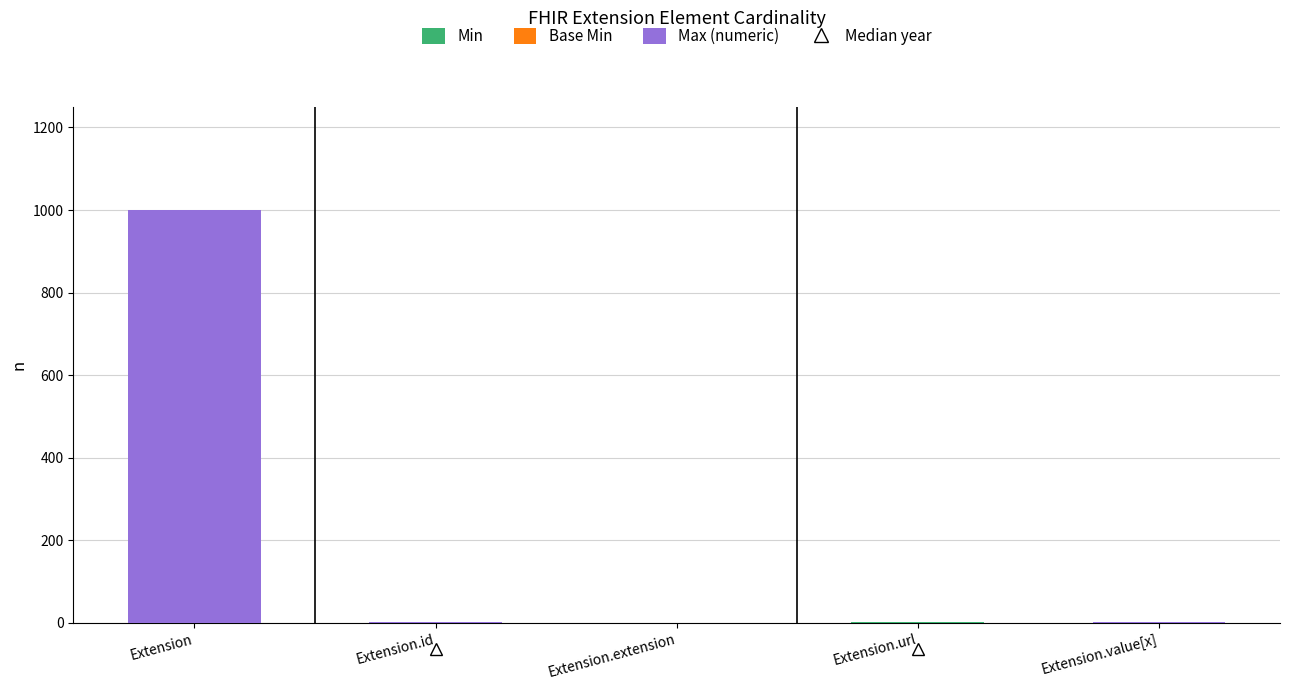

At which category is the sum across all series the highest?

Extension